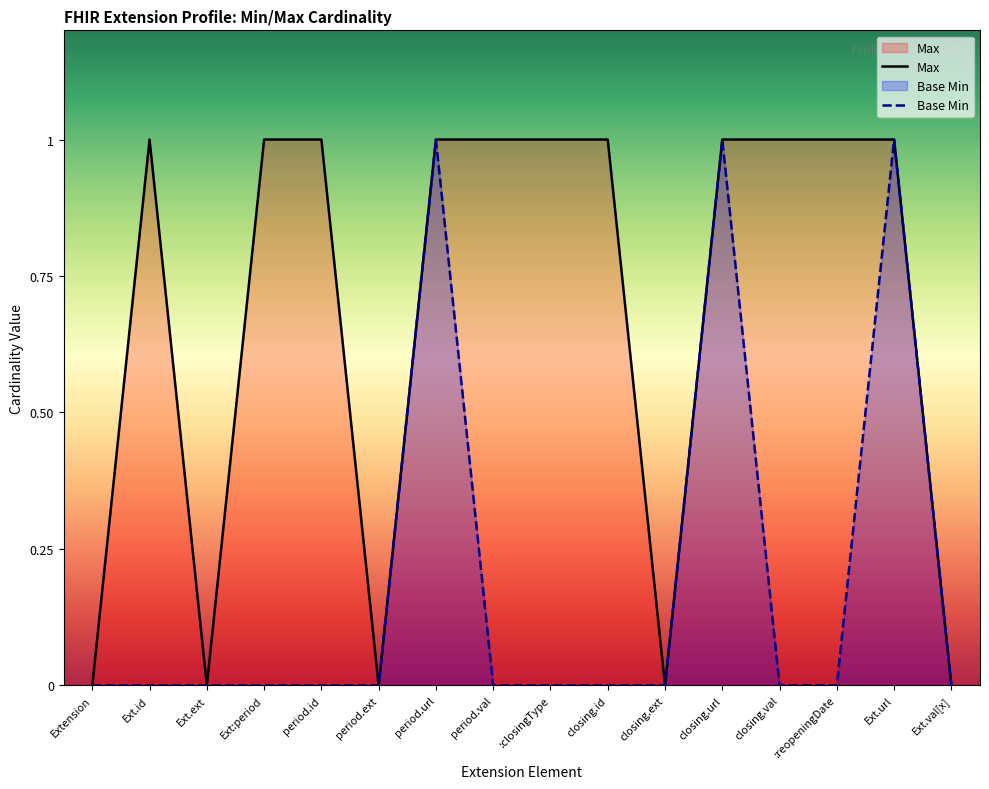

True or false: Max and Base Min cross at least once.

False